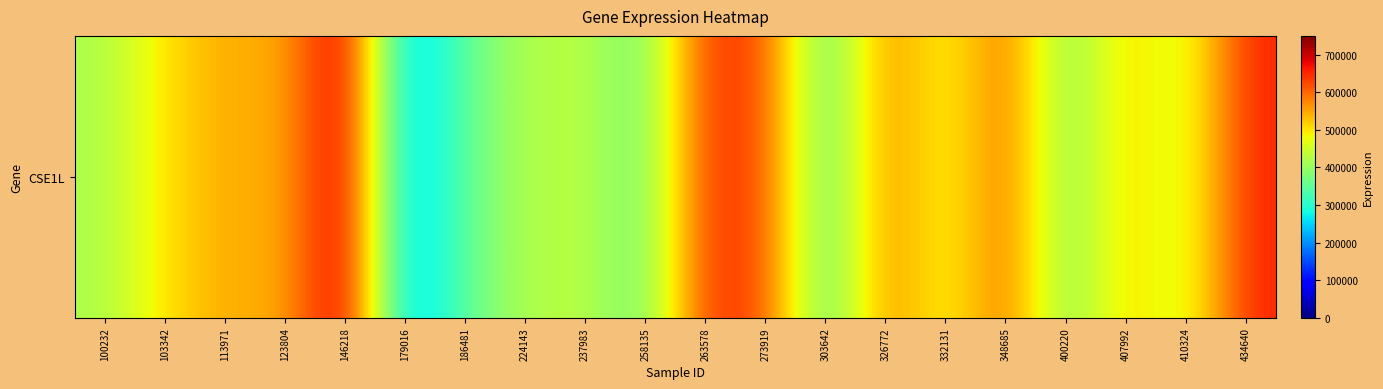

Reading left to right, what are all the values shown in this chart?

100232=417509	103342=502944	113971=549213	123804=536618	146218=722590	179016=208062	186481=351775	224143=421769	237983=434750	258135=358250	263578=645520	273919=624386	303642=330382	326772=581853	332131=466192	348685=604423	400220=374306	407992=520966	410324=442452	434640=654500